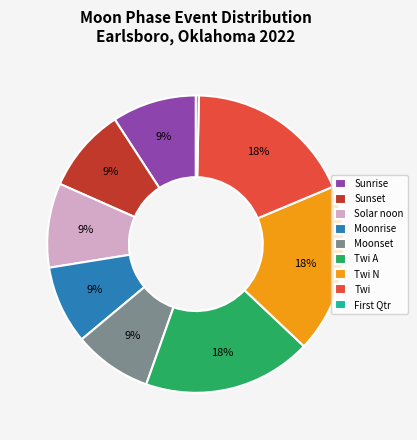

Is the sum of Twi A and Moonset greater than half?

No